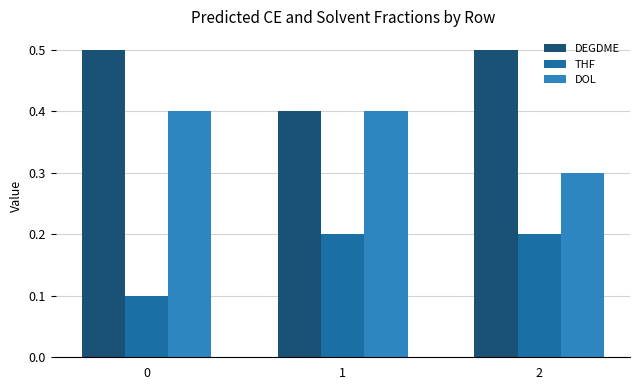

Reading left to right, what are all the values shown in this chart?

DEGDME: 0.5	0.4	0.5
THF: 0.1	0.2	0.2
DOL: 0.4	0.4	0.3